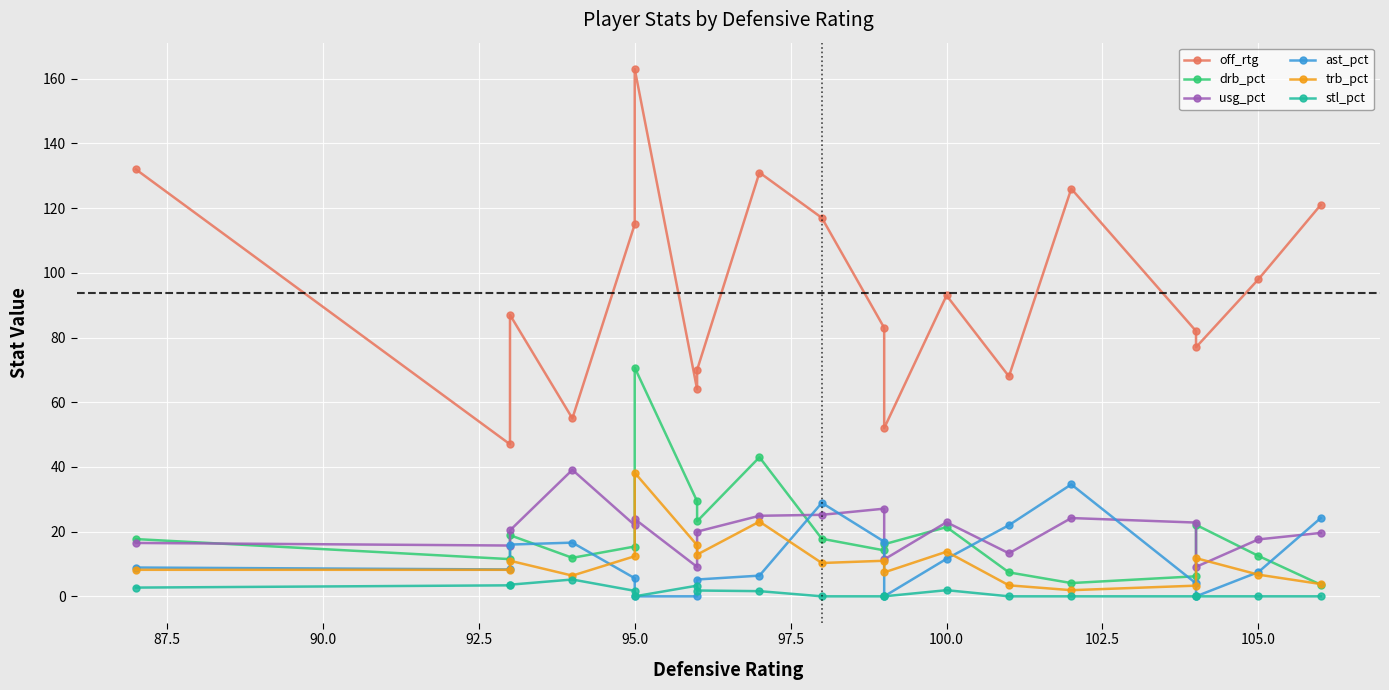

Reading right to left, list all the values displayed in this chart.

off_rtg: 121.0	98.0	77.0	82.0	126.0	68.0	93.0	52.0	83.0	117.0	131.0	70.0	64.0	163.0	115.0	55.0	87.0	47.0	132.0
drb_pct: 3.6	12.5	22.1	6.2	4.1	7.4	21.4	16.1	14.2	17.8	43.0	23.2	29.4	70.7	15.4	11.9	18.9	11.5	17.7
usg_pct: 19.6	17.6	9.1	22.8	24.2	13.3	22.9	11.4	27.1	25.2	24.9	20.0	9.1	23.9	22.0	39.1	20.4	15.7	16.5
ast_pct: 24.2	7.5	0.0	4.0	34.6	22.0	11.6	0.0	16.9	28.9	6.4	5.2	0.0	0.0	5.6	16.6	16.0	8.3	8.9
trb_pct: 3.8	6.7	11.8	3.3	1.9	3.4	13.8	7.4	11.0	10.3	23.1	12.9	15.8	38.2	12.4	6.4	11.0	8.2	8.2
stl_pct: 0.0	0.0	0.0	0.0	0.0	0.0	1.9	0.0	0.0	0.0	1.6	1.8	3.3	0.0	1.7	5.2	3.6	3.4	2.7